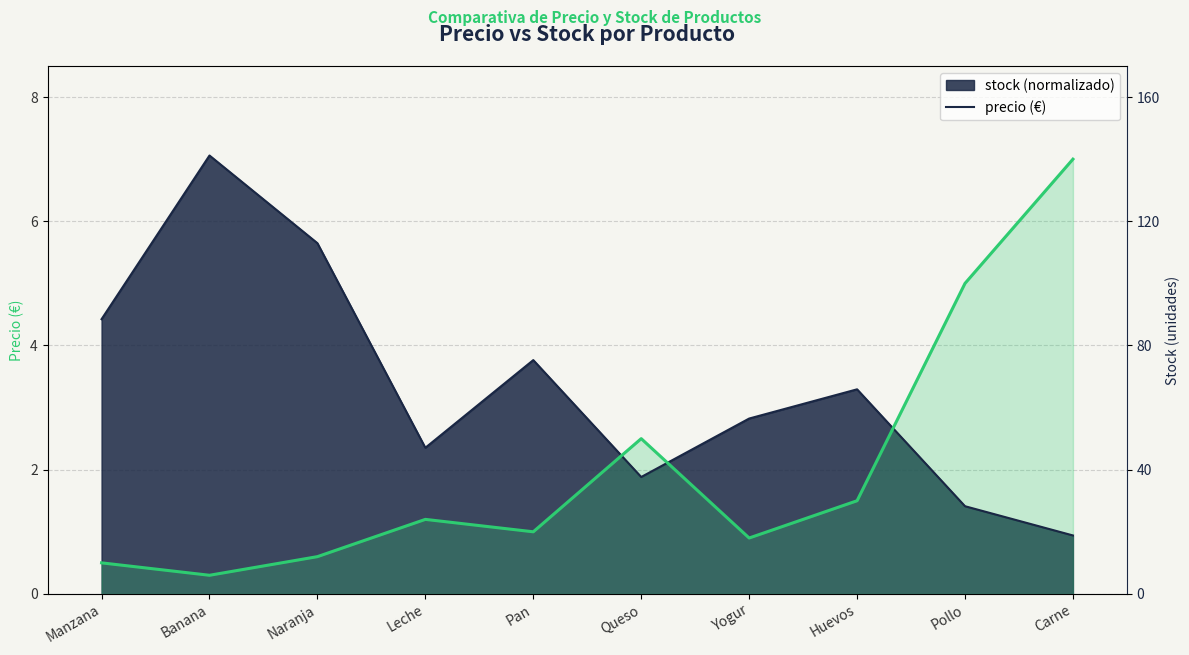

Between which two adjacent categories do stock and precio first intersect?

Pan and Queso